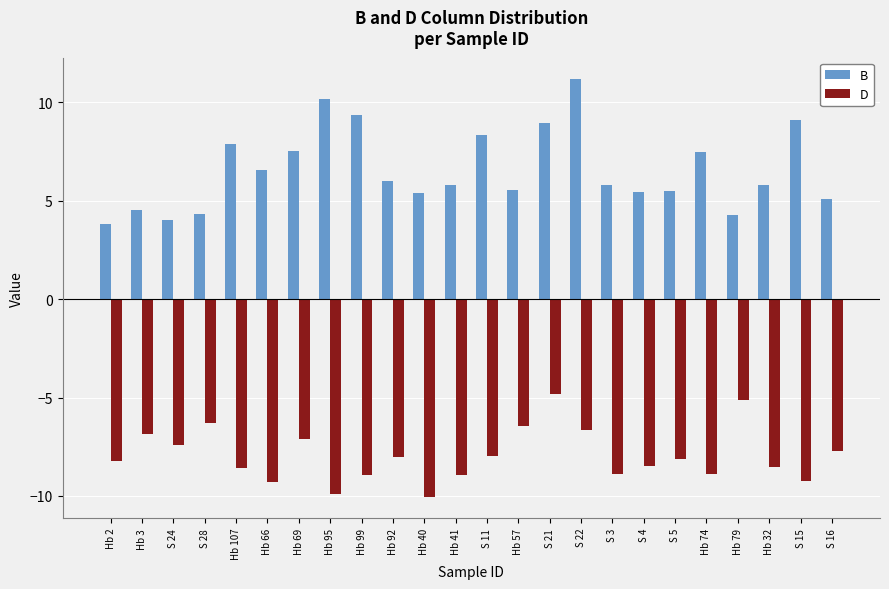

Are the bars horizontal?

No